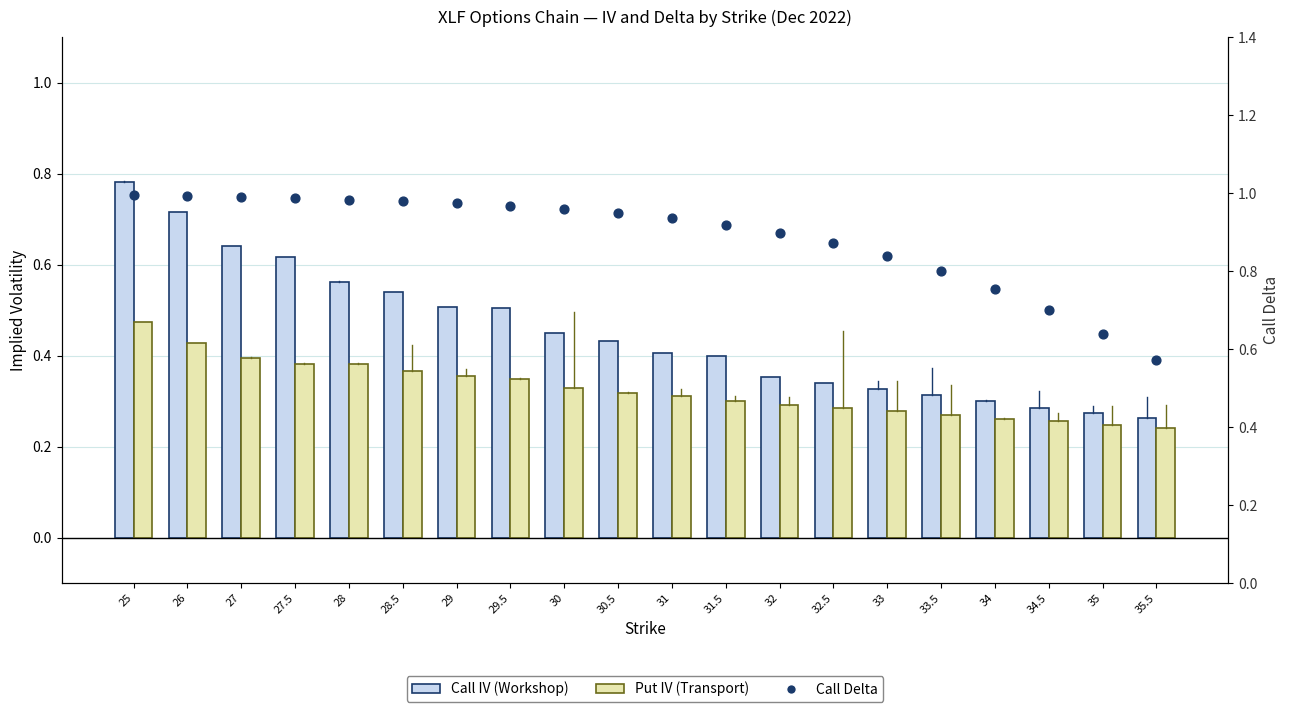

What is the total value across all series at 27?

2.0